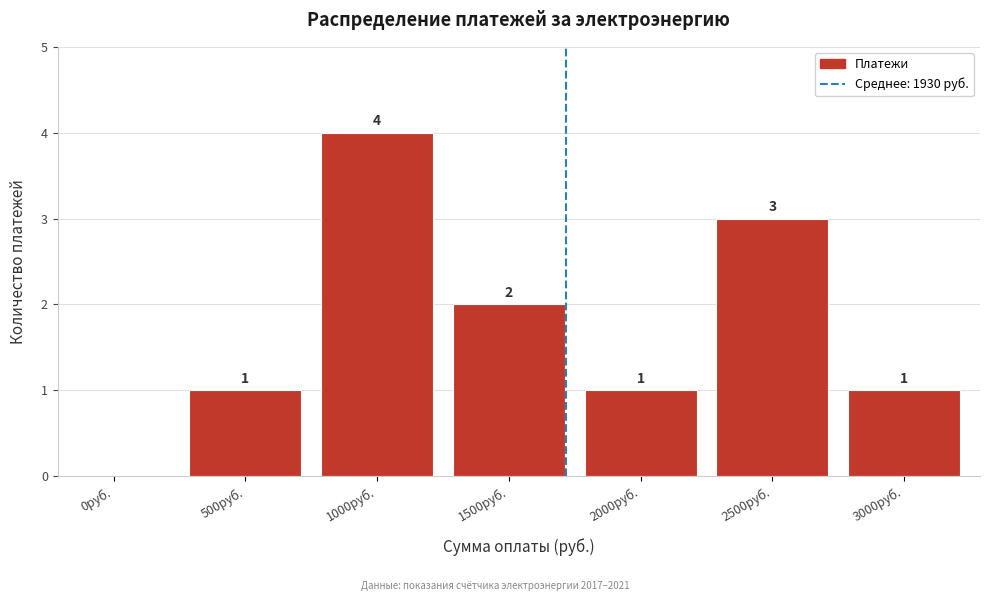

Reading right to left, what are all the values shown in this chart?

3000руб.=1	2500руб.=3	2000руб.=1	1500руб.=2	1000руб.=4	500руб.=1	0руб.=0